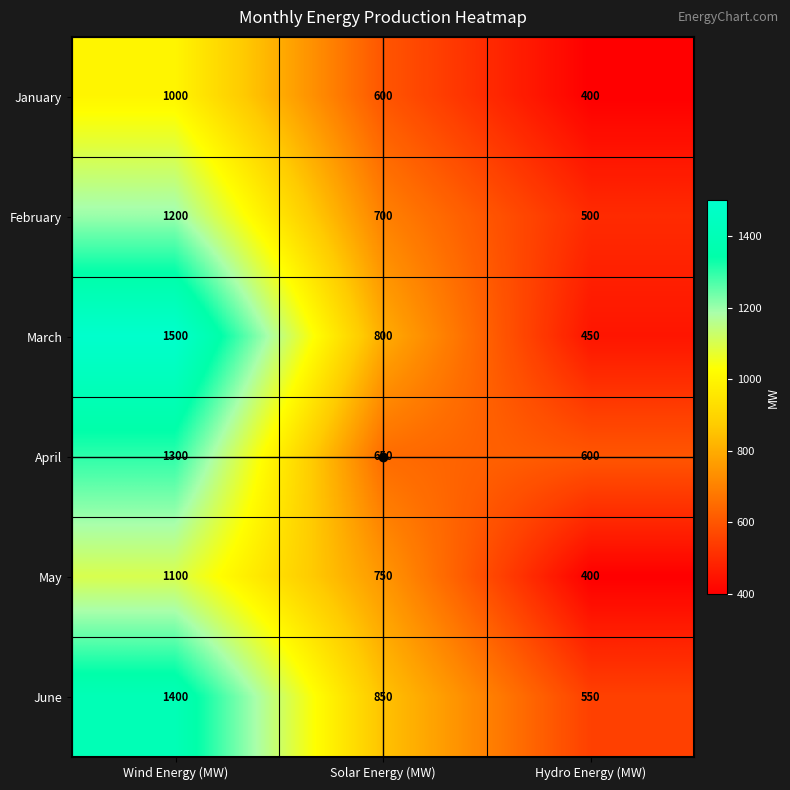

Which category has the highest value across all series?

Wind Energy (MW)